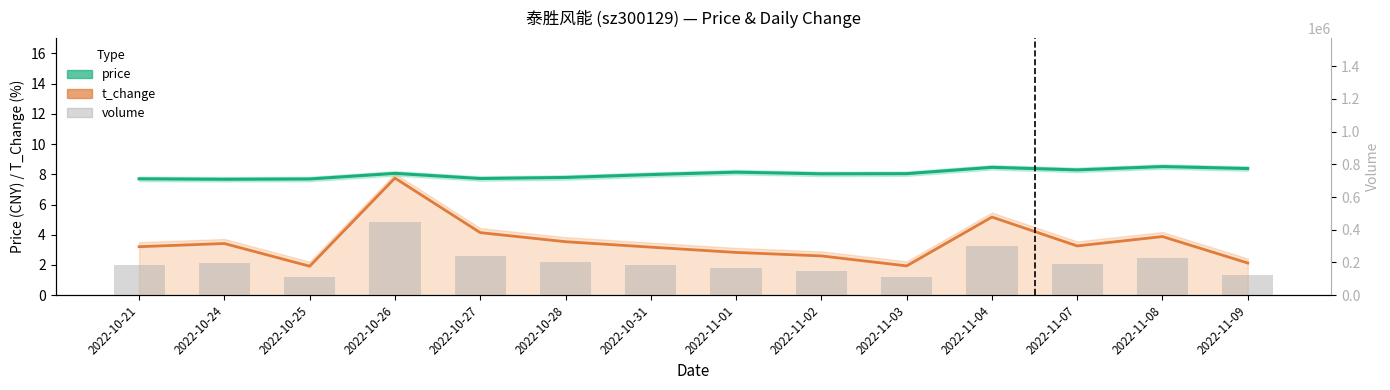

The value of t_change at 2022-11-02 is 4.2. True or false?

False